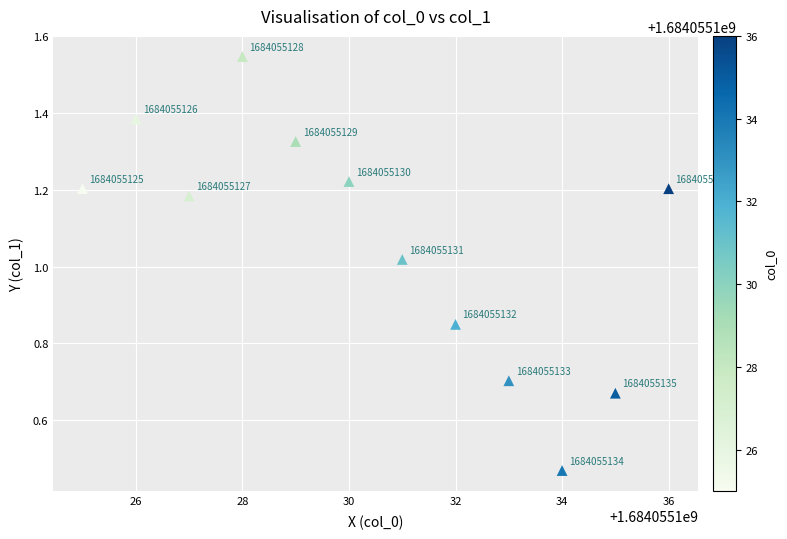

What is the average Y value?

1.1